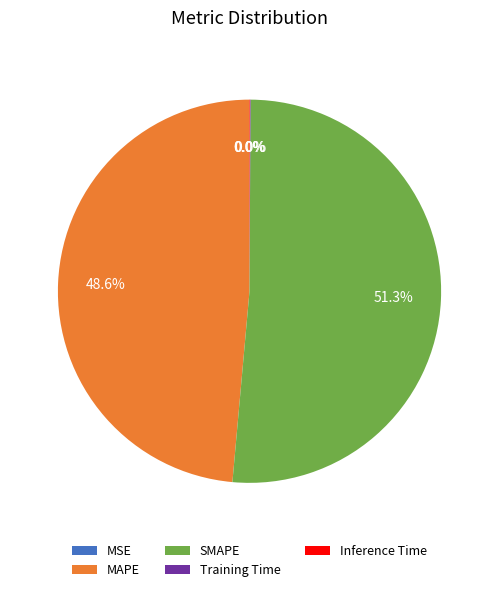

Which slice represents more than half of the pie?

SMAPE